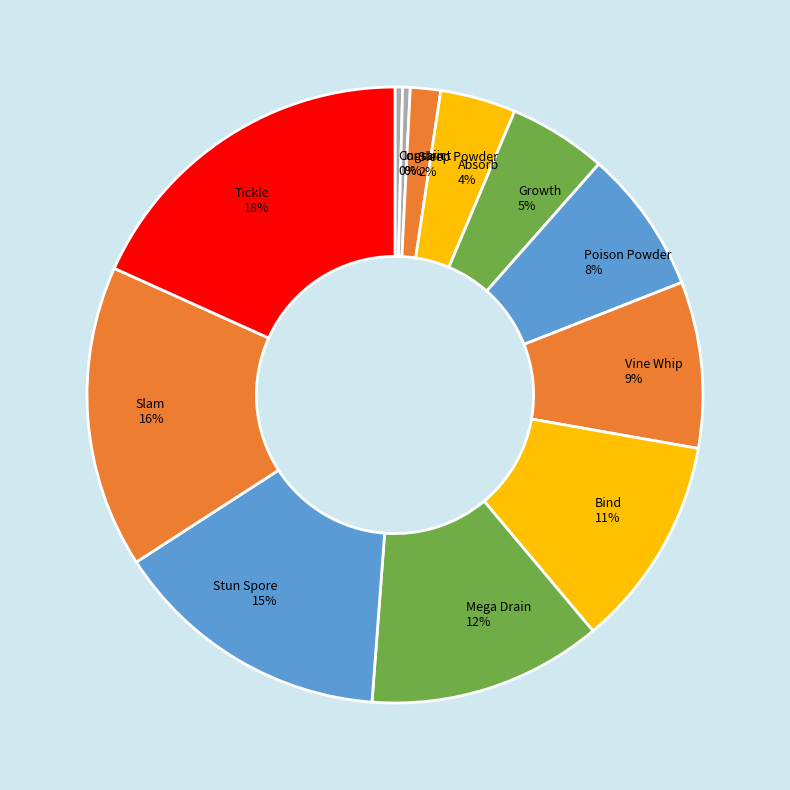

To the nearest percent, what is the combined percentage of Growth and Poison Powder?

13%